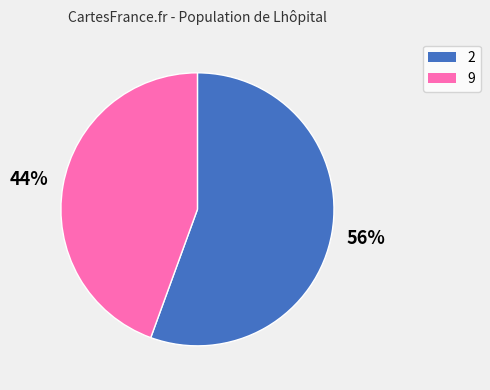

What is the ratio of the value at 9 to the value at 2?

0.8